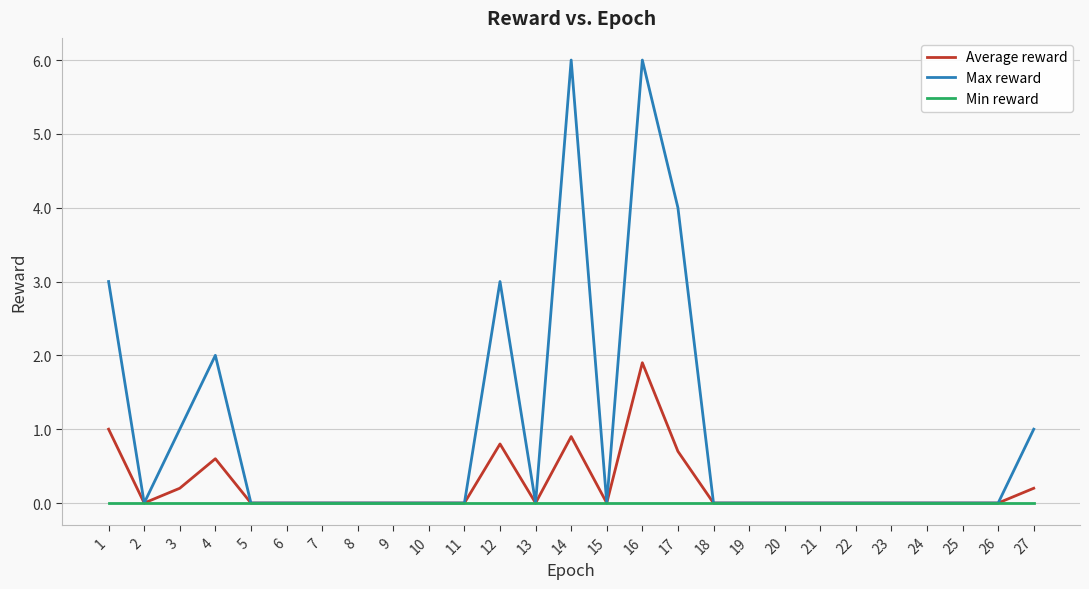

The Average reward series shows 0.0 at 20. True or false?

True